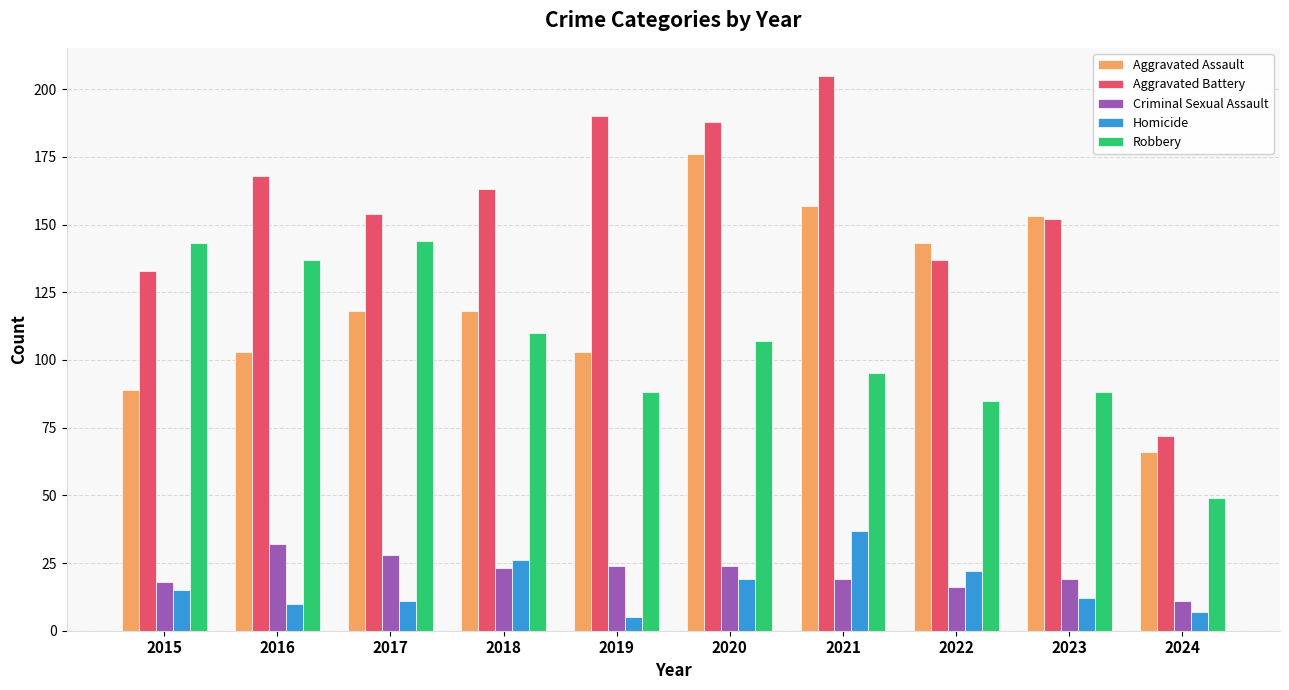

At how many categories does at least one series exceed 179?

3